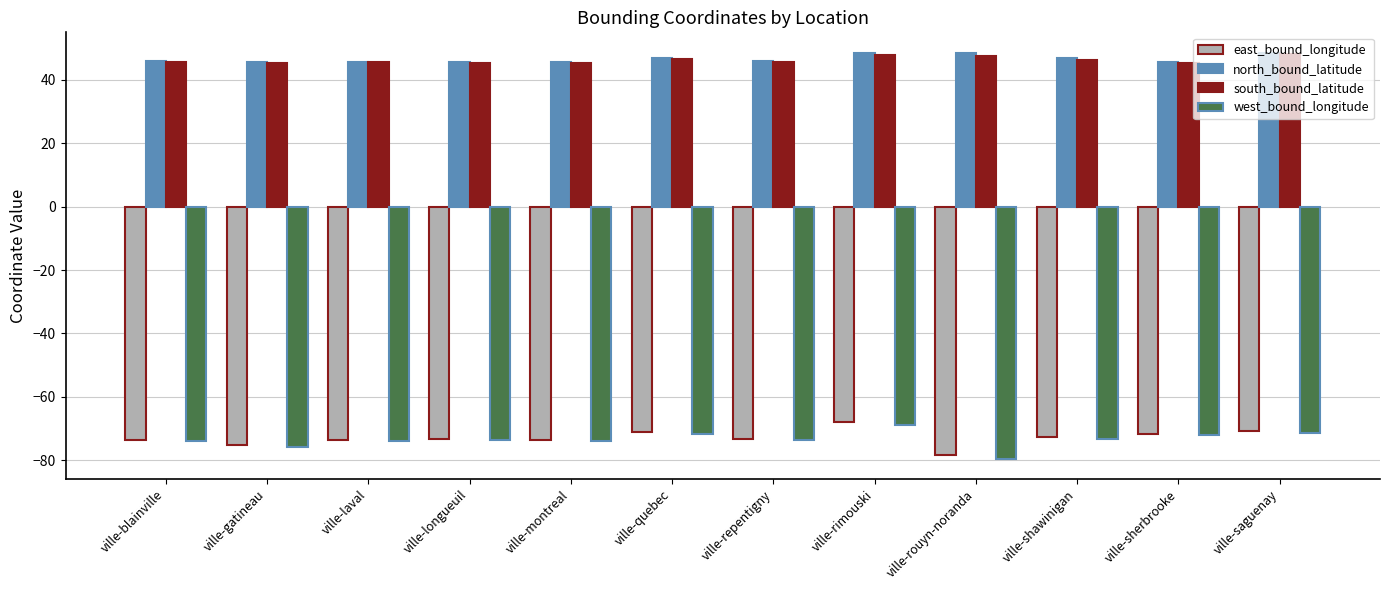

What is the sum of all east_bound_longitude values?

-874.9